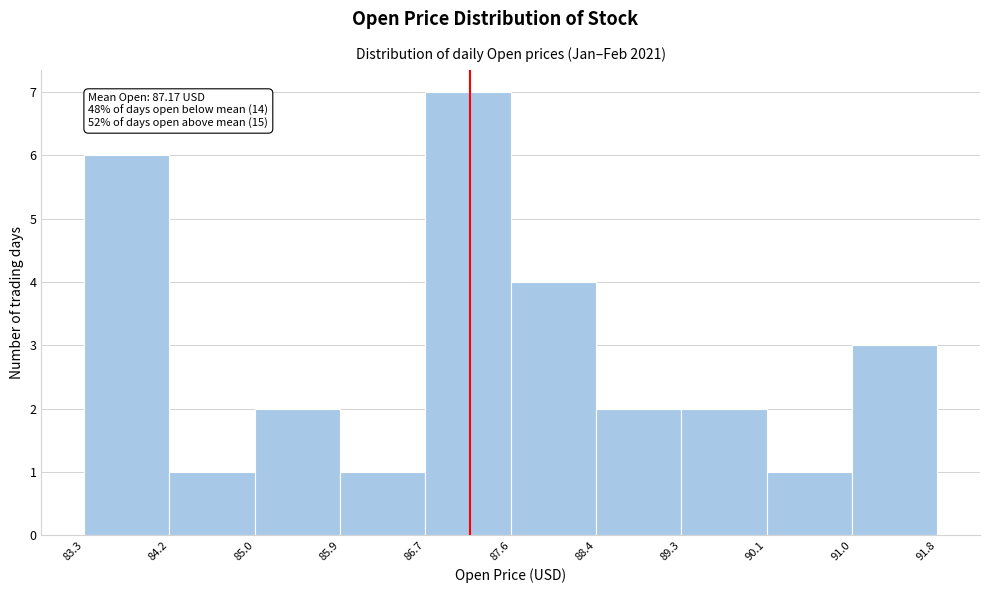

Which range on the x-axis has the tallest bar?

86.7 to 87.6